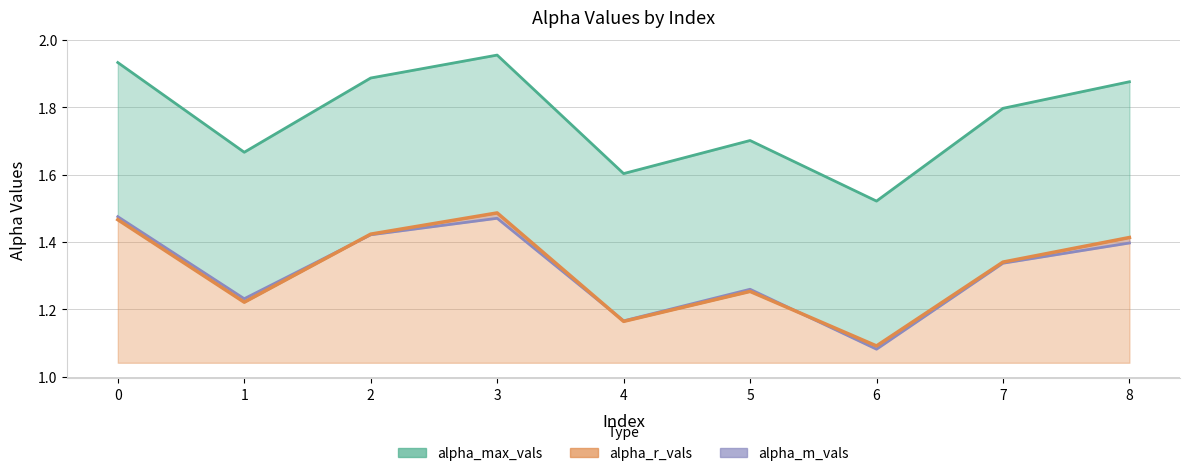

What is the sum of all alpha_m_vals values?

11.8